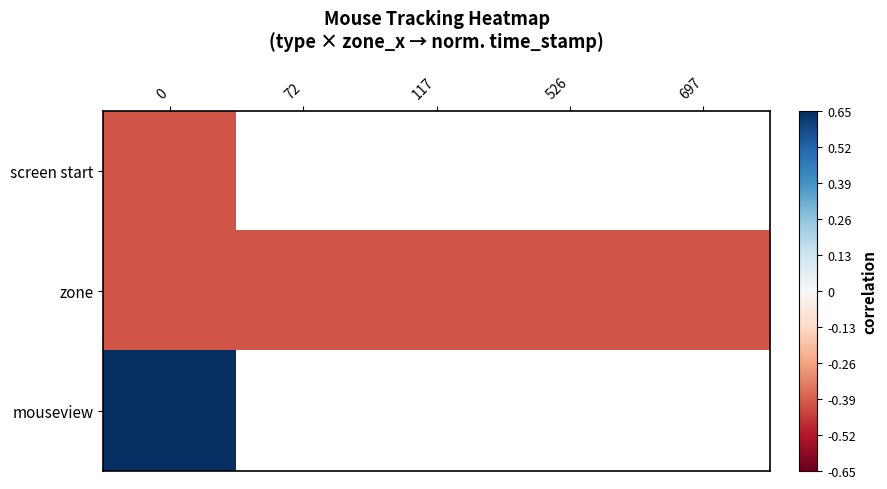

List the labels in order of mouseview value, largest first.

0, 72, 117, 526, 697